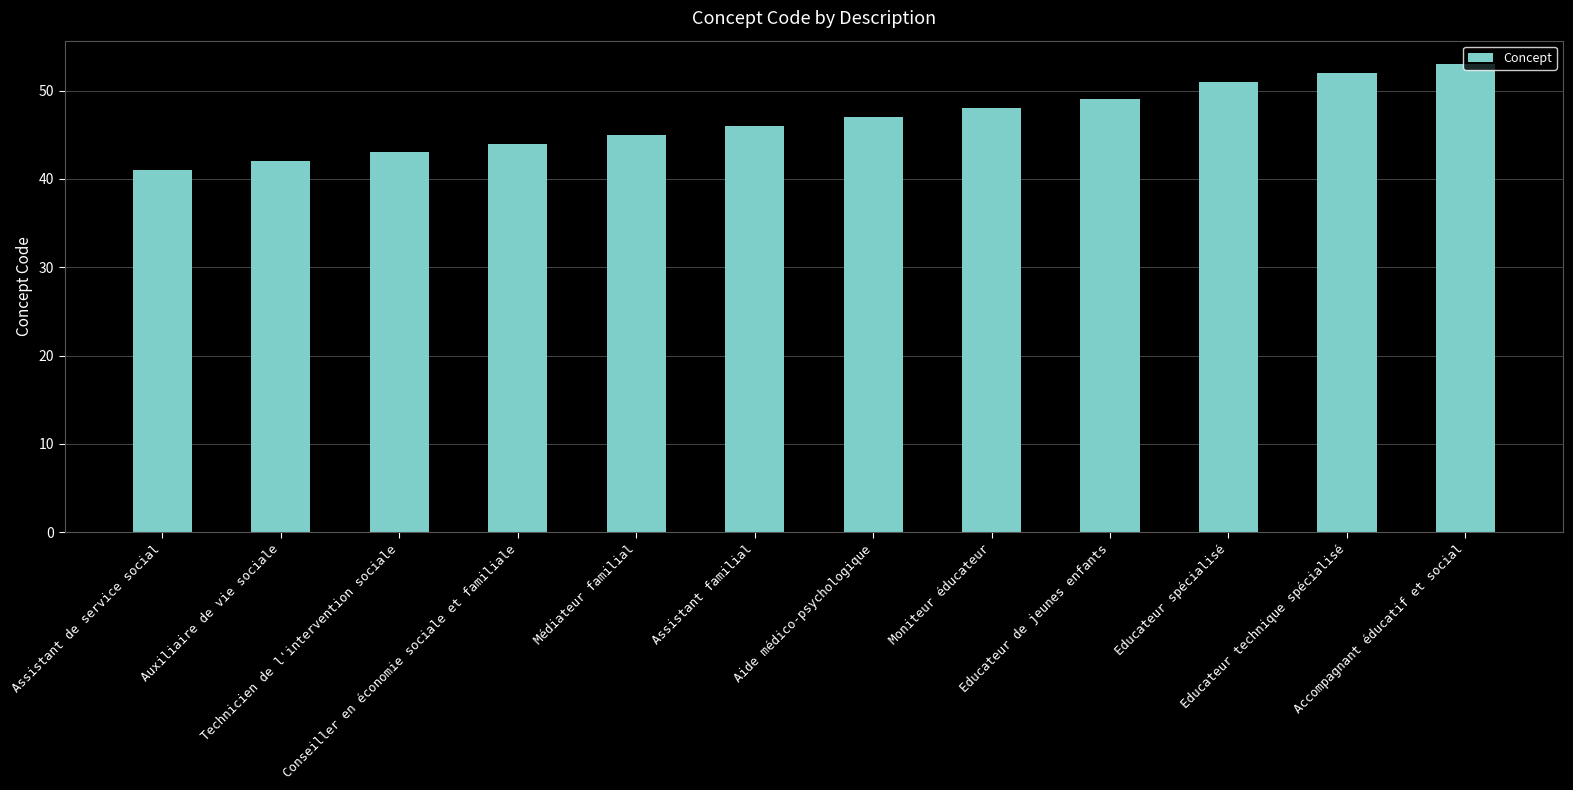

How many values are below 47?

6